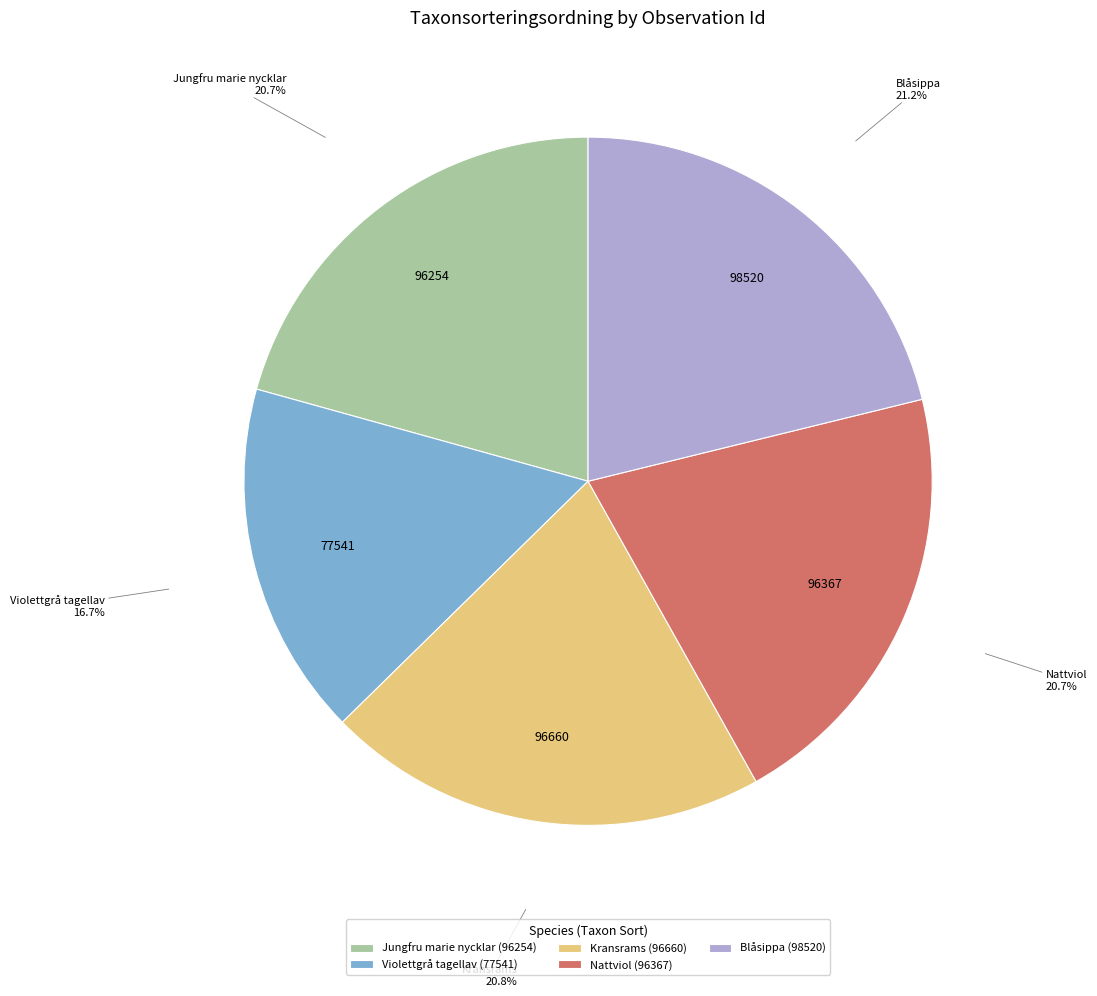

Is there any slice that represents more than half of the pie?

No